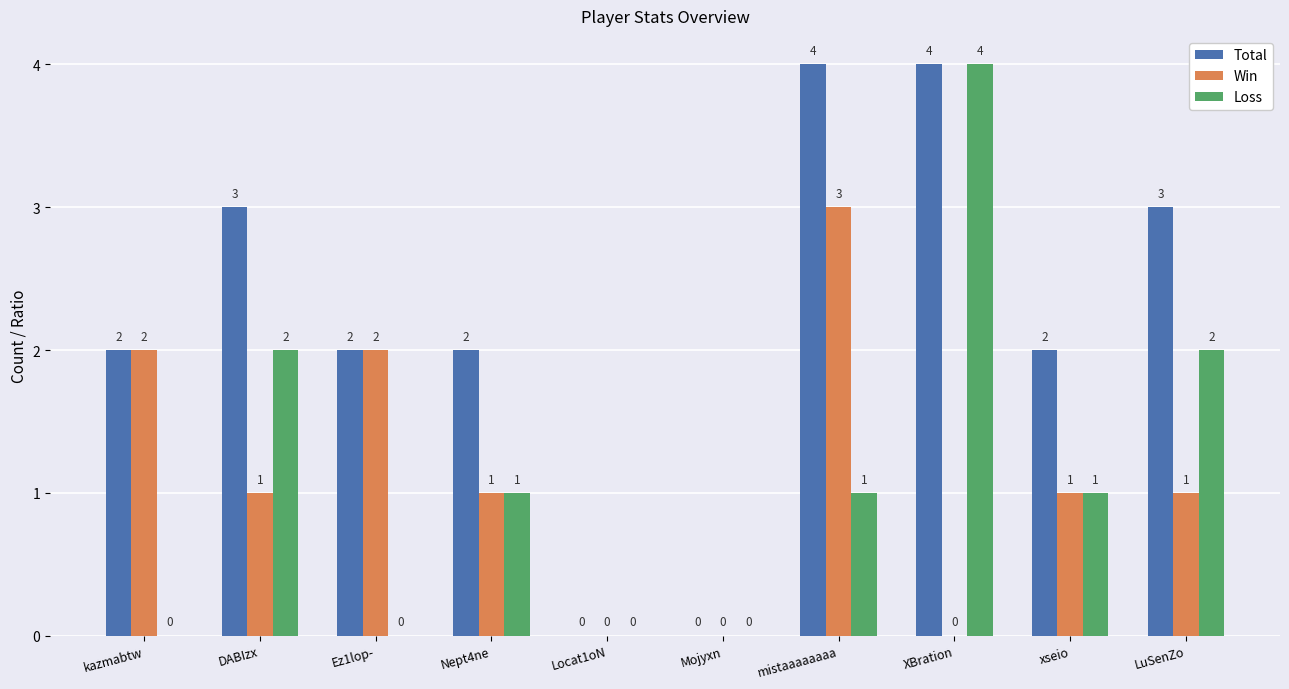

How many groups of bars are there?

10